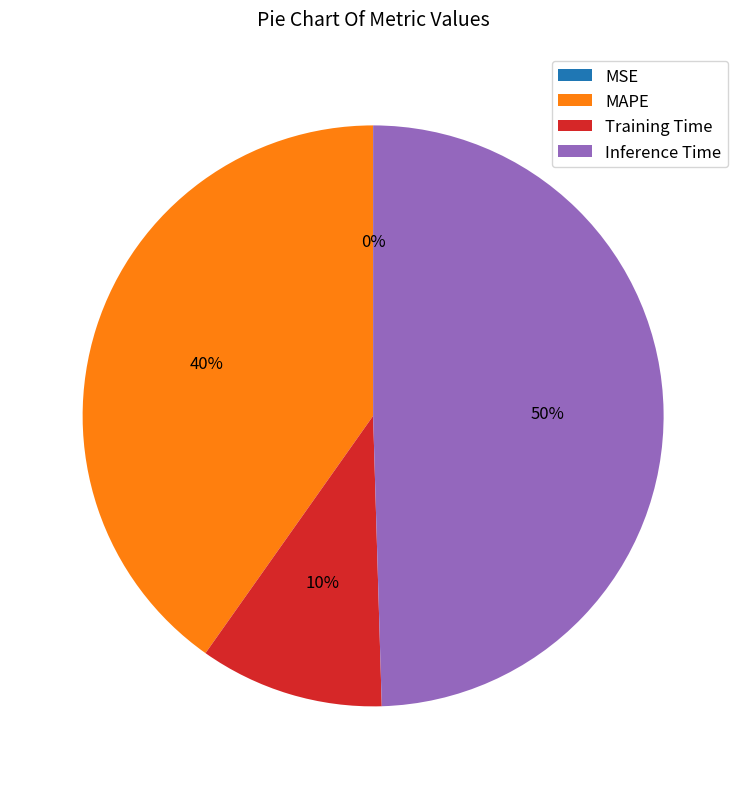

Which has a higher value, Inference Time or MAPE?

Inference Time